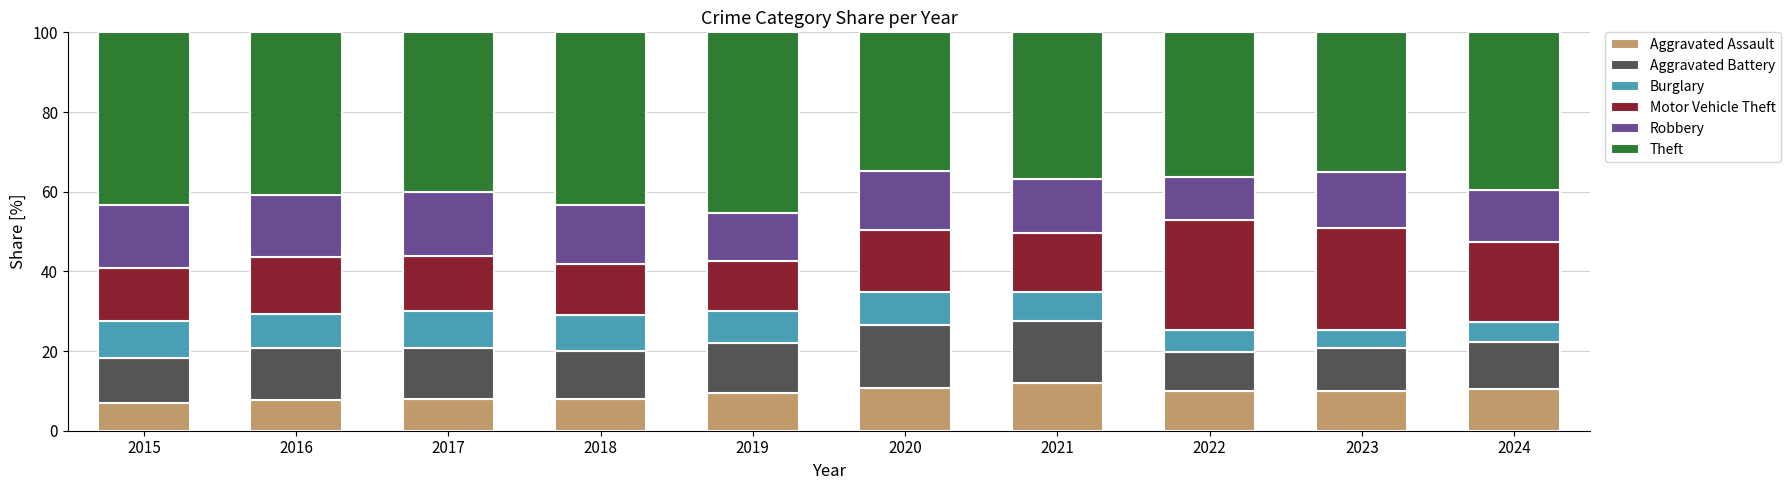

What is the sum of all Aggravated Assault values?

93.3